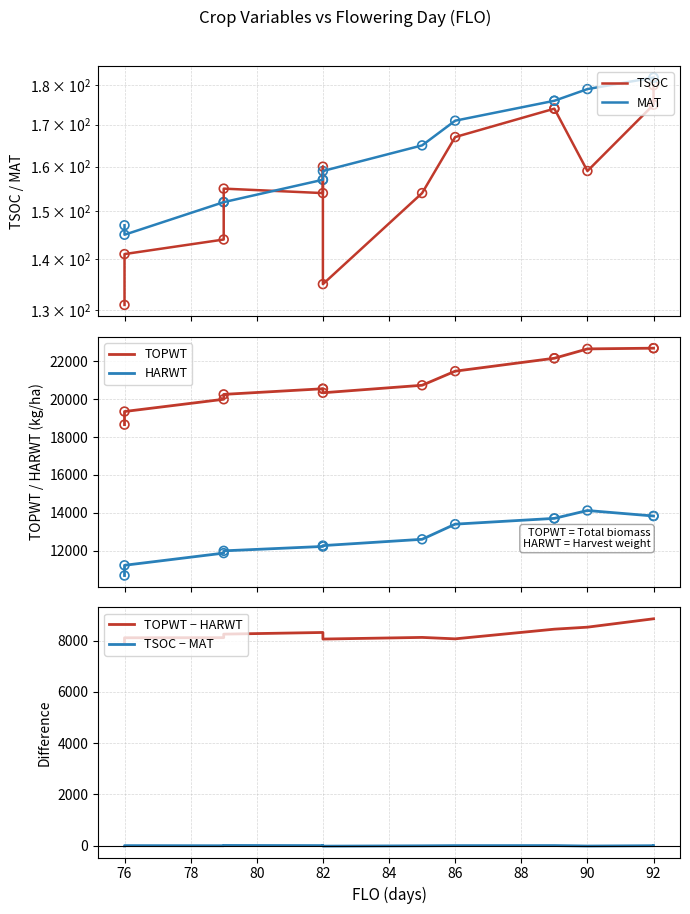

Which series reaches the maximum Y coordinate?

TOPWT